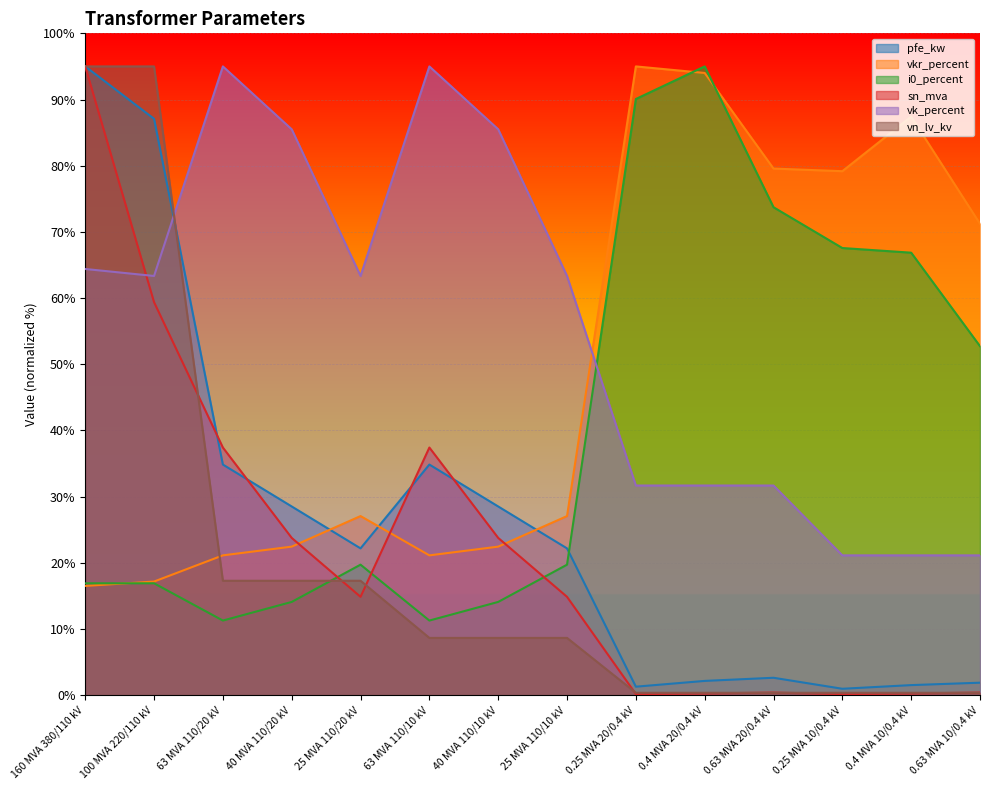

Which has a higher value, 0.4 MVA 10/0.4 kV or 0.25 MVA 10/0.4 kV?

0.4 MVA 10/0.4 kV